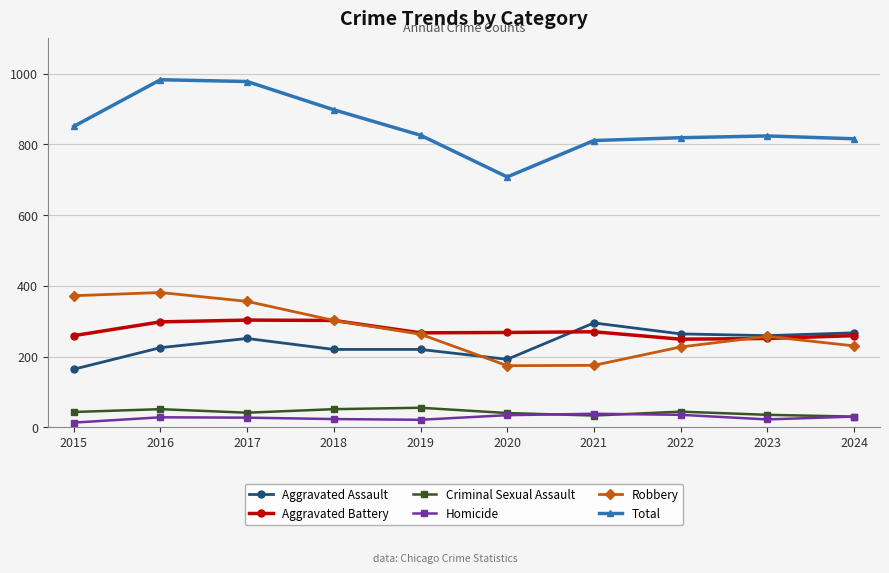

What is the total value across all series at 2021?

1622